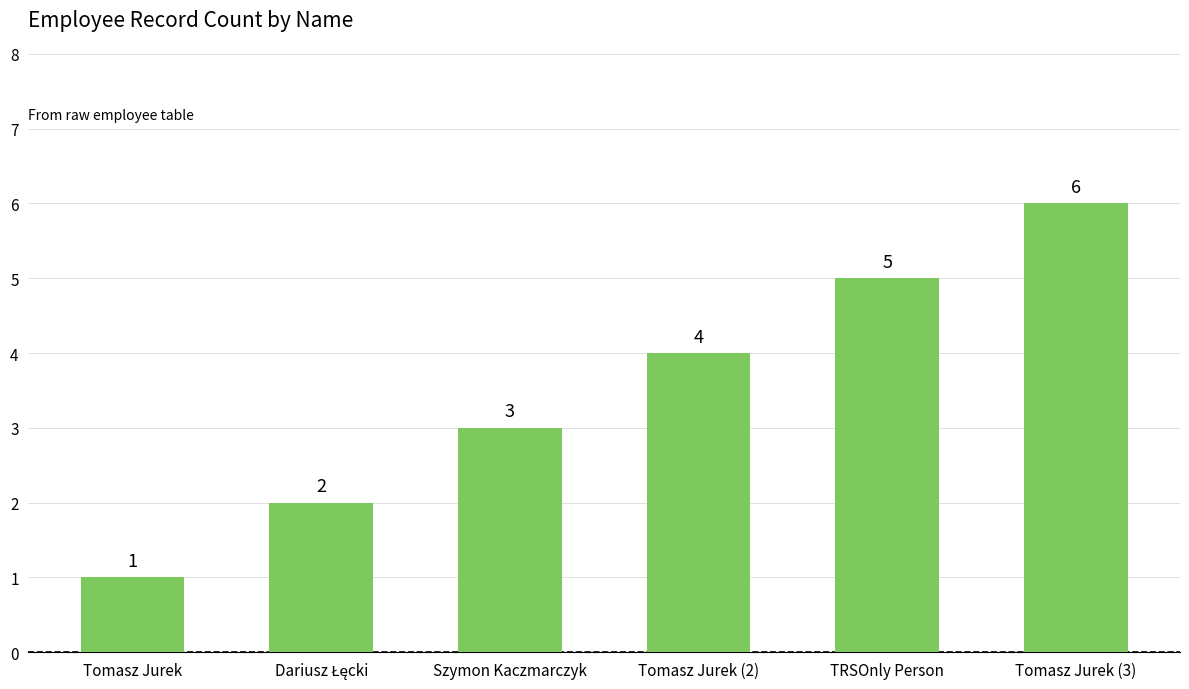

The chart shows a value of 3 at Szymon Kaczmarczyk. True or false?

True